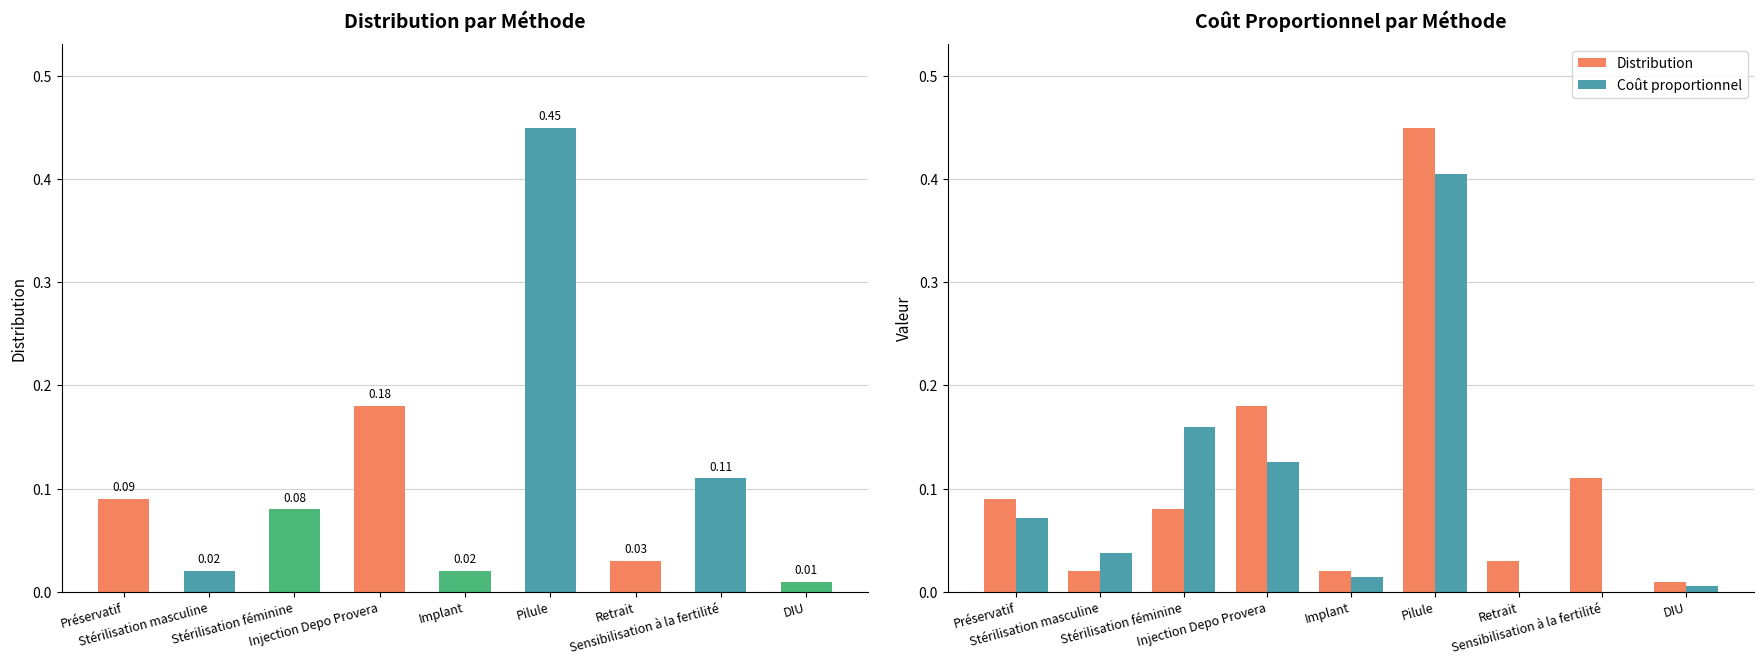

The value of Coût proportionnel at Retrait is -0.2. True or false?

False